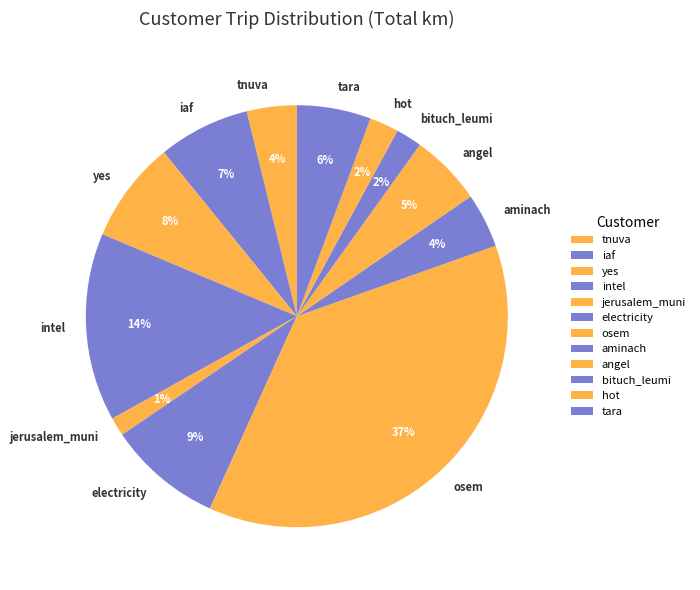

Between hot and iaf, which is larger?

iaf